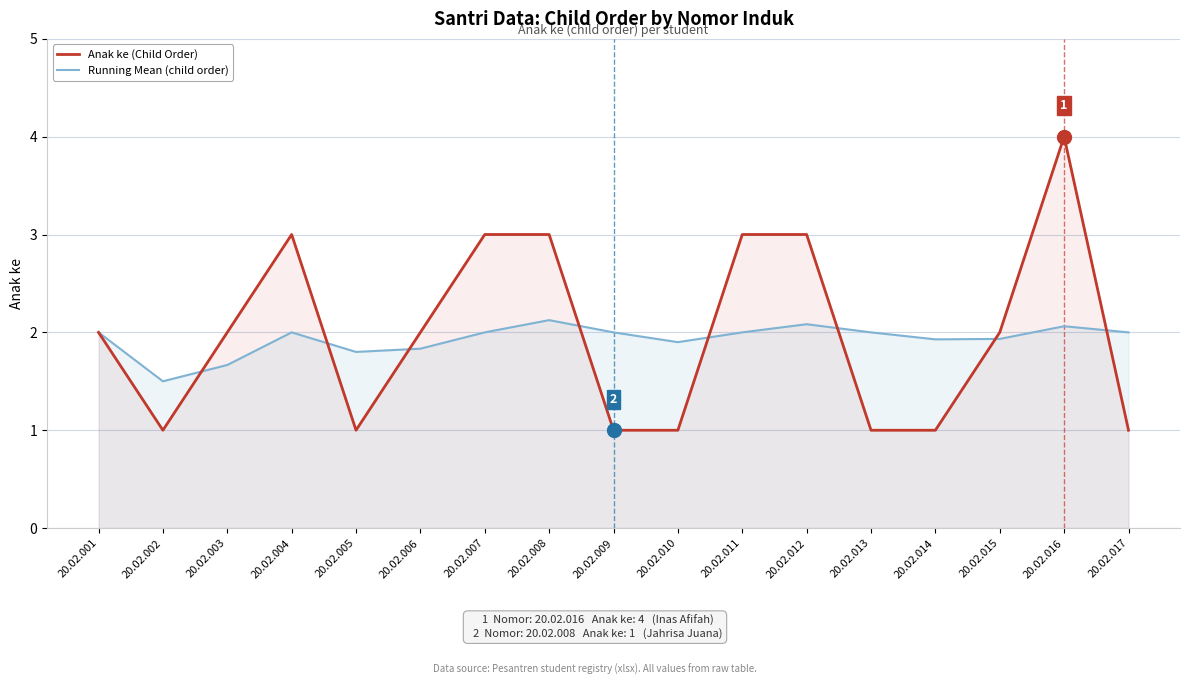

Rank the series by their maximum value, from lowest to highest.

Running Mean (child order), Anak ke (Child Order)